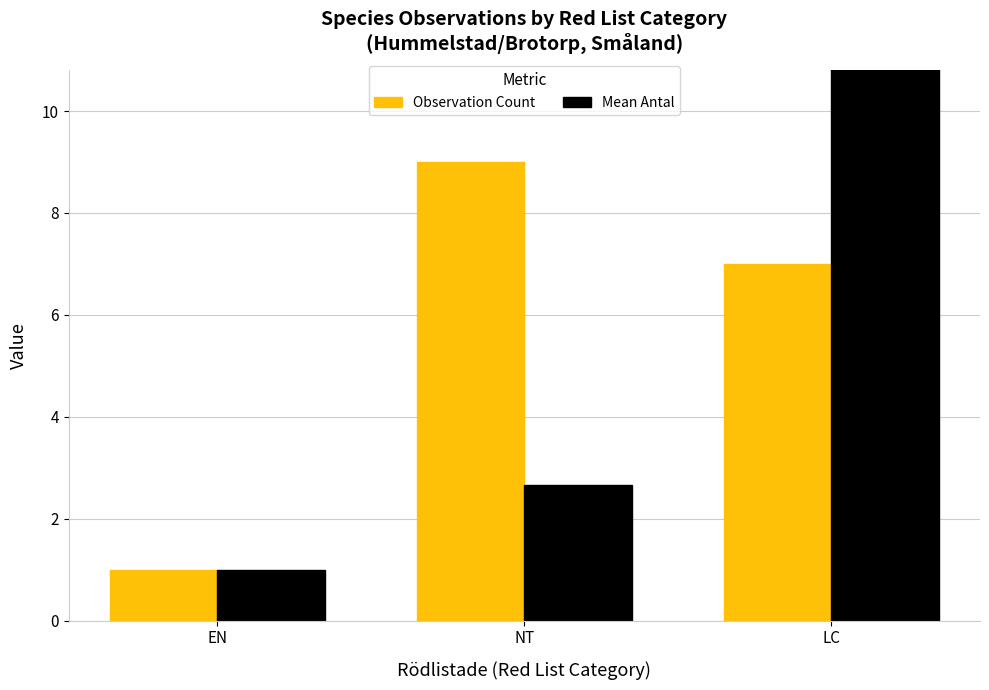

What is the value of the Mean Antal bar at the 3rd from the left?

16.7